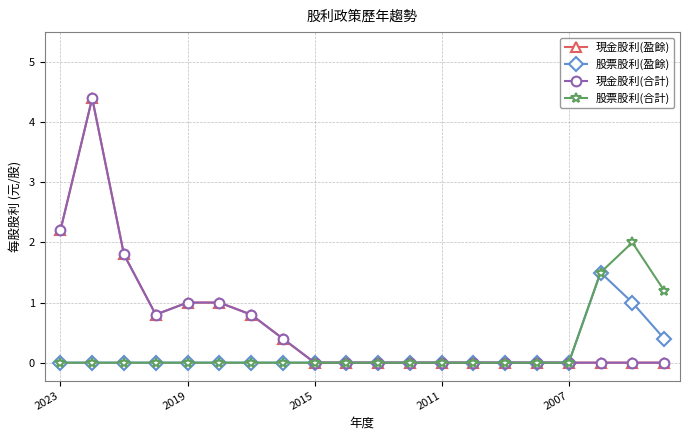

Is this an area chart (filled region under the line)?

No